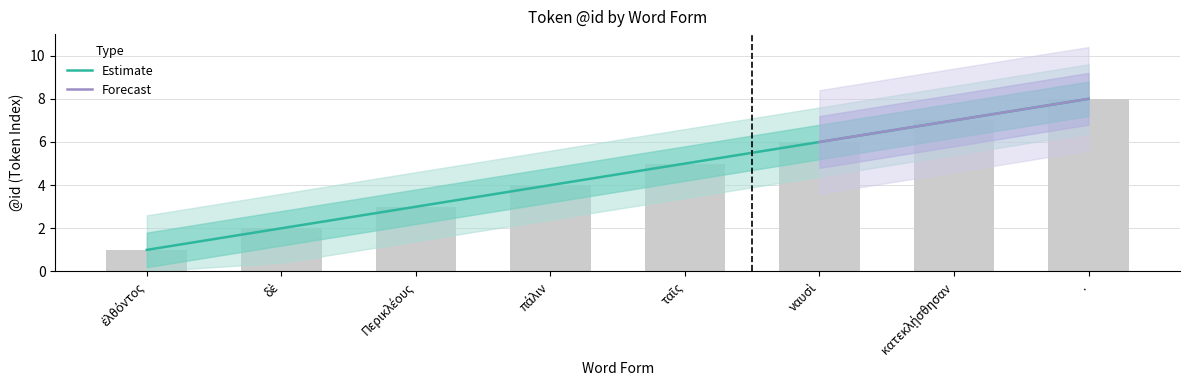

List the labels in order of value, largest first.

., κατεκλῄσθησαν, ναυσὶ, ταῖς, πάλιν, Περικλέους, δὲ, ἐλθόντος